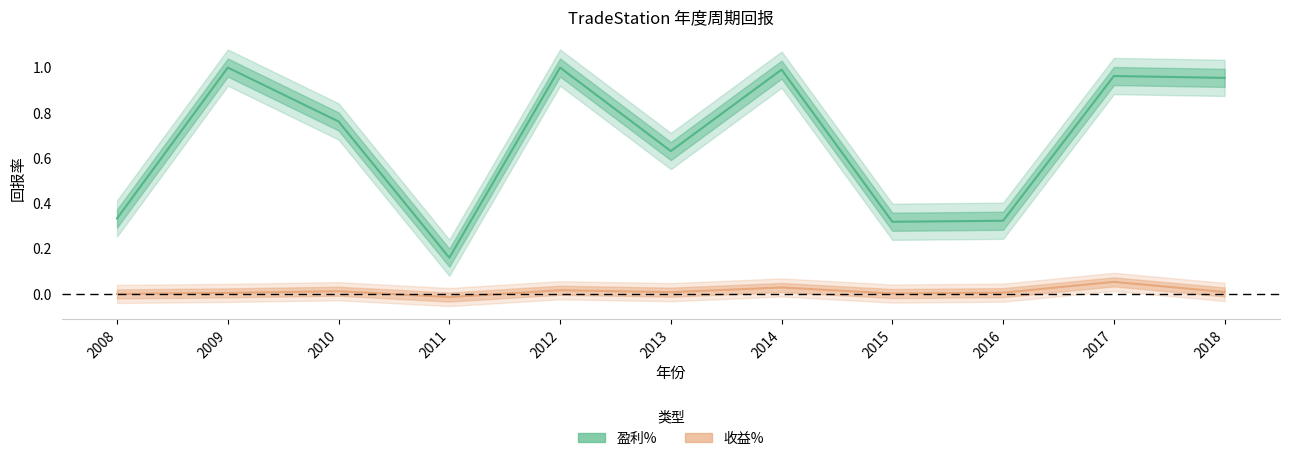

Reading right to left, what are all the values shown in this chart?

盈利%: 2018=1.0	2017=1.0	2016=0.3	2015=0.3	2014=1.0	2013=0.6	2012=1.0	2011=0.2	2010=0.8	2009=1.0	2008=0.3
收益%: 2018=0.0	2017=0.1	2016=0.0	2015=0.0	2014=0.0	2013=0.0	2012=0.0	2011=-0.0	2010=0.0	2009=0.0	2008=0.0